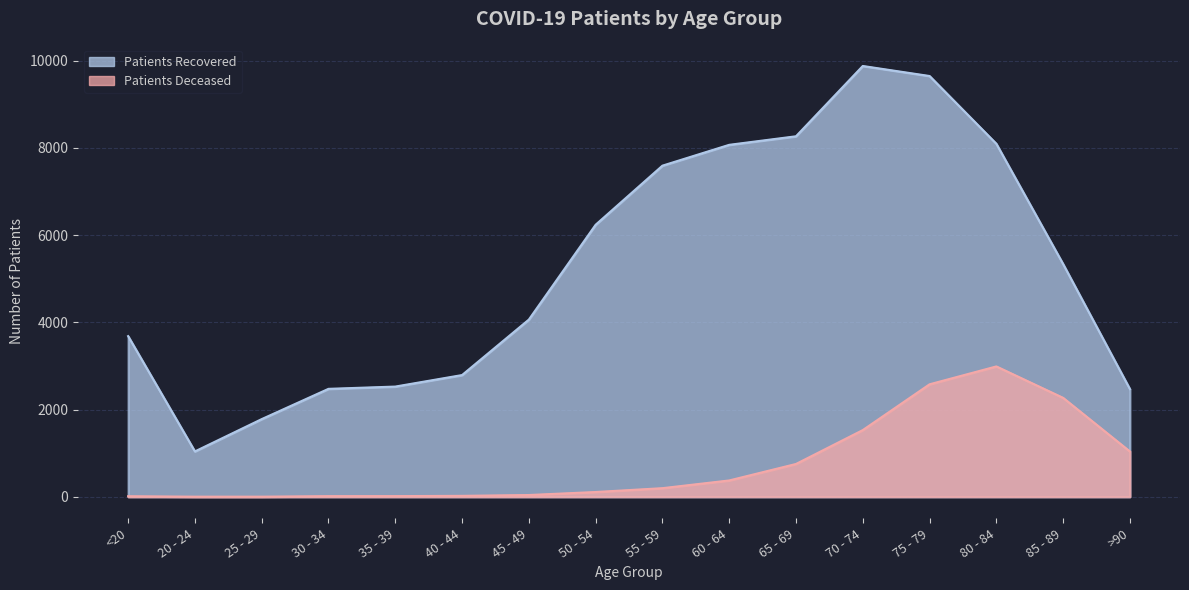

Rank the series by their maximum value, from highest to lowest.

patients_recovered, patients_deceased